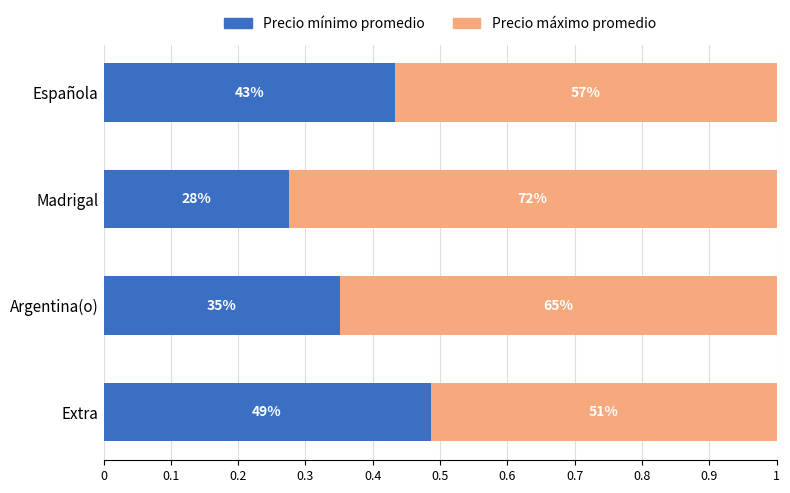

Reading right to left, what are all the values shown in this chart?

Precio mínimo promedio: 0.5	0.4	0.3	0.4
Precio máximo promedio: 0.5	0.6	0.7	0.6